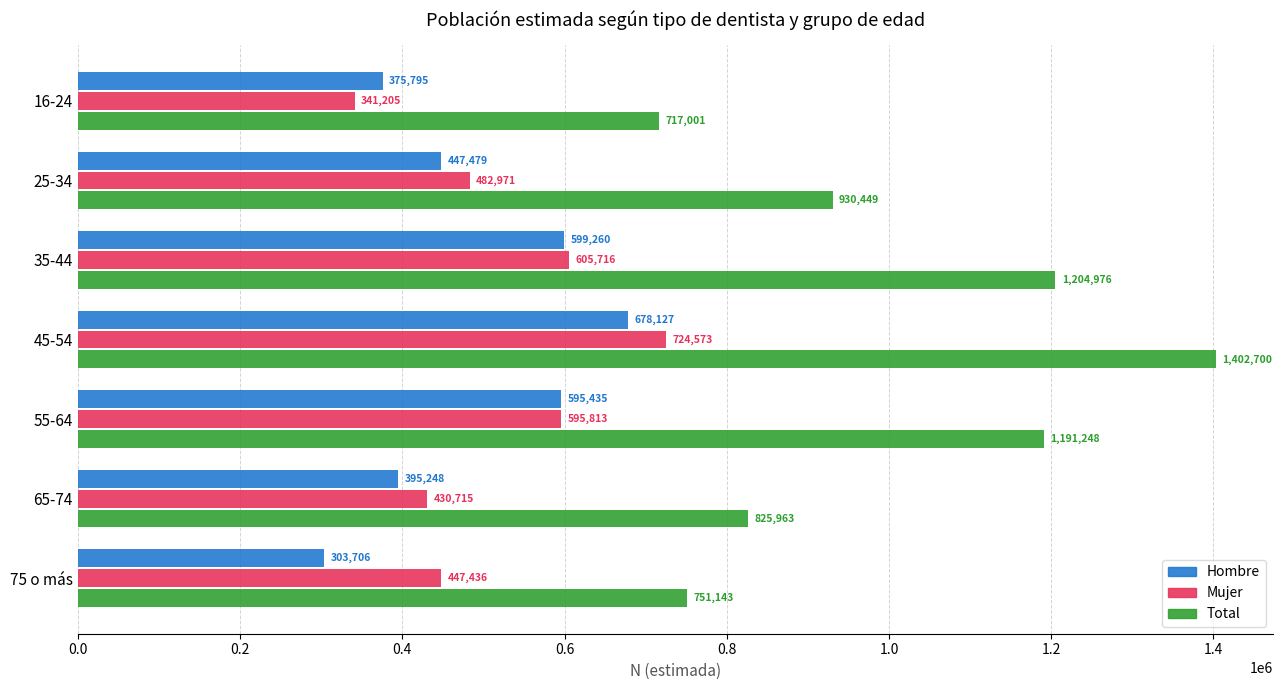

Is the value of Total at 16-24 greater than the value of Hombre at 75 o más?

Yes